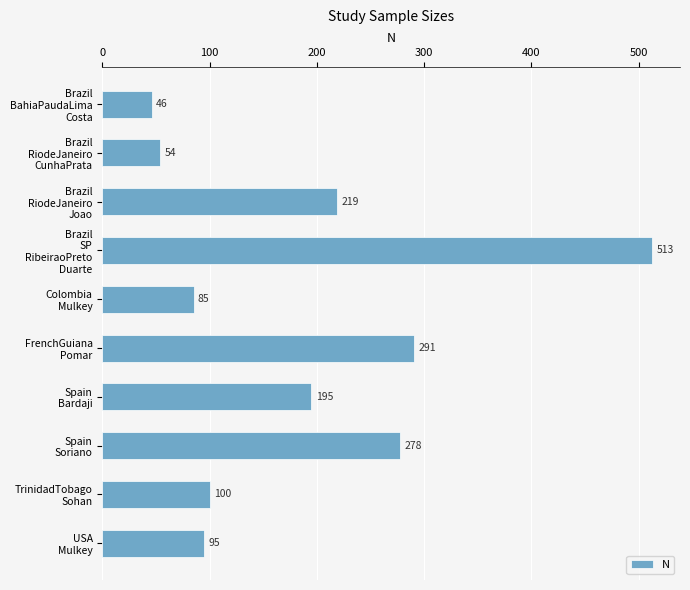

What is the value of the 4th bar from the top?

513